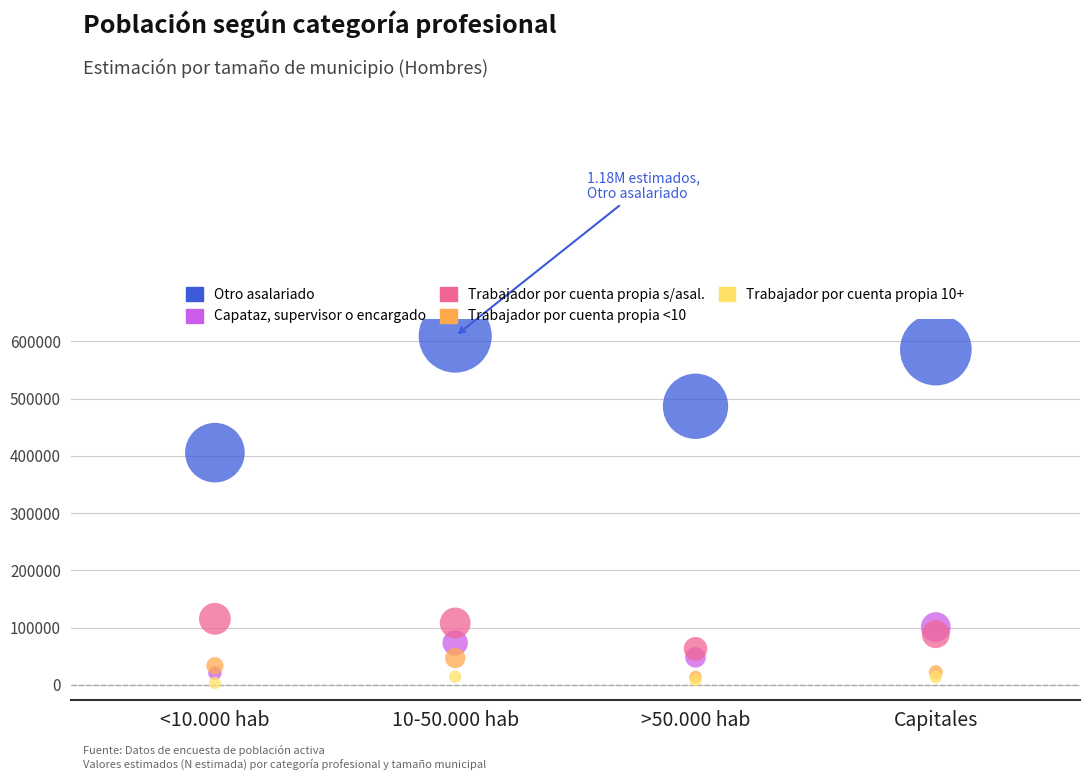

Across all series, what Y value is closest to 306317?

405630